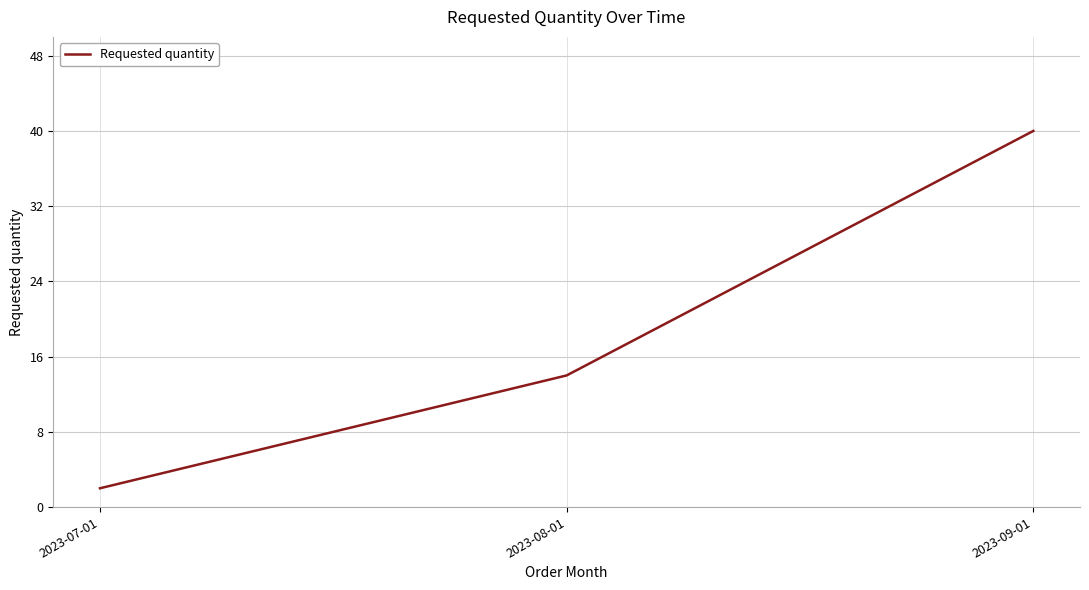

Reading left to right, list all the values displayed in this chart.

2023-07-01=2	2023-08-01=14	2023-09-01=40